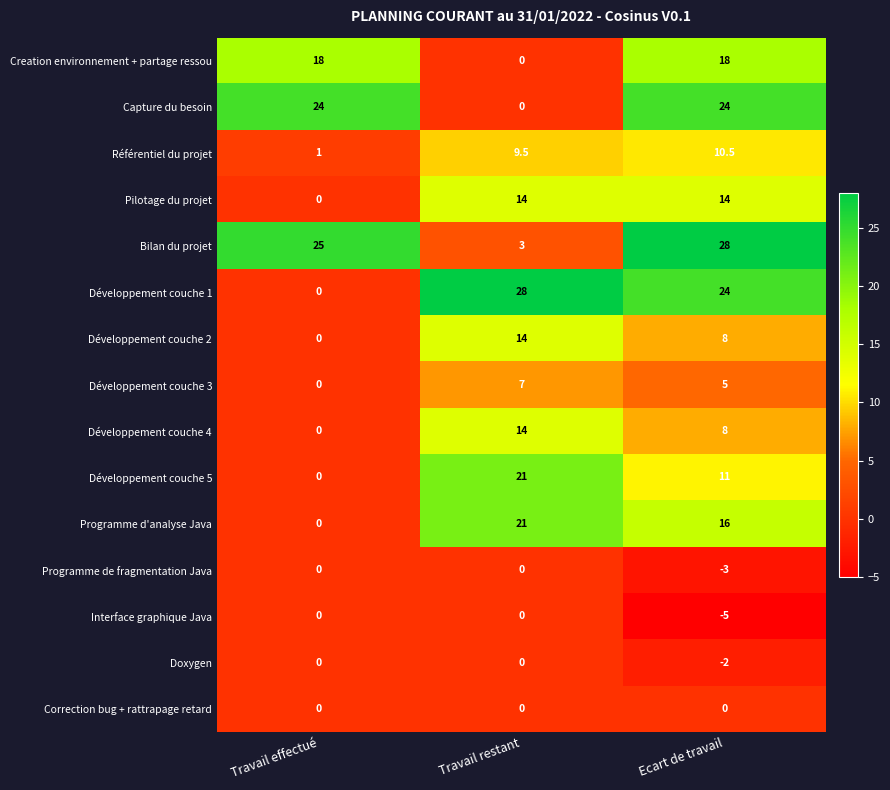

The value of Développement couche 3 at Travail restant is 10.2. True or false?

False